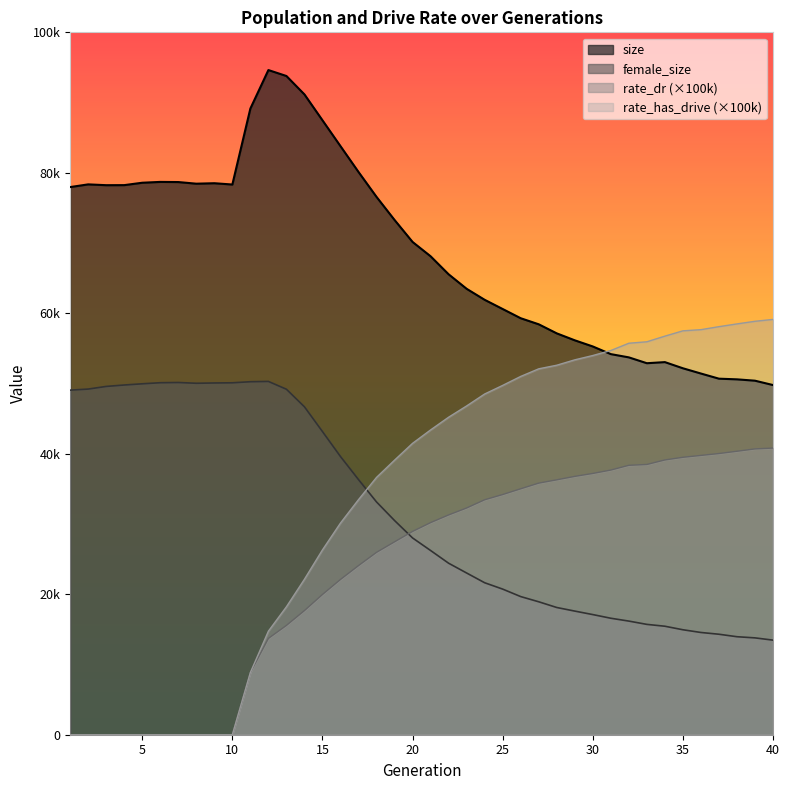

Where is rate_dr nearest to the value 20405?

15